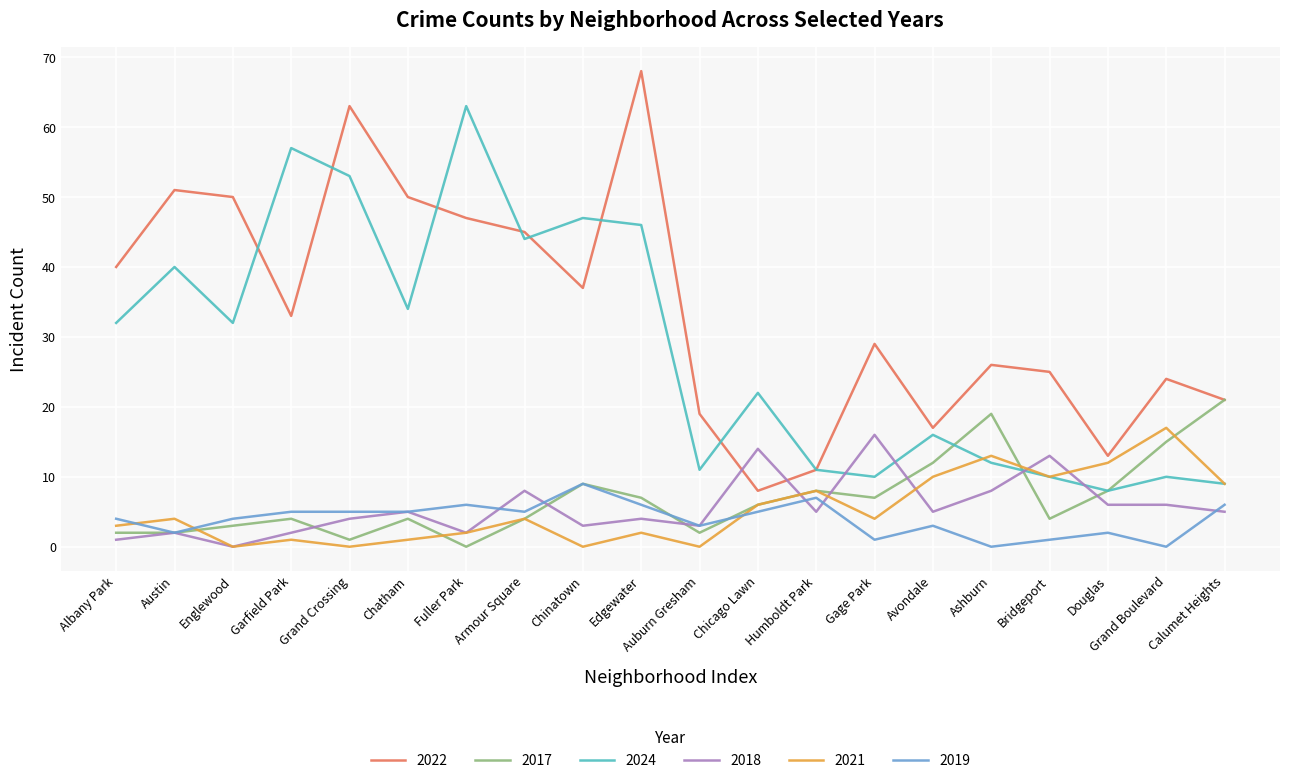

Is it true that 2019 equals 3 at Avondale?

True